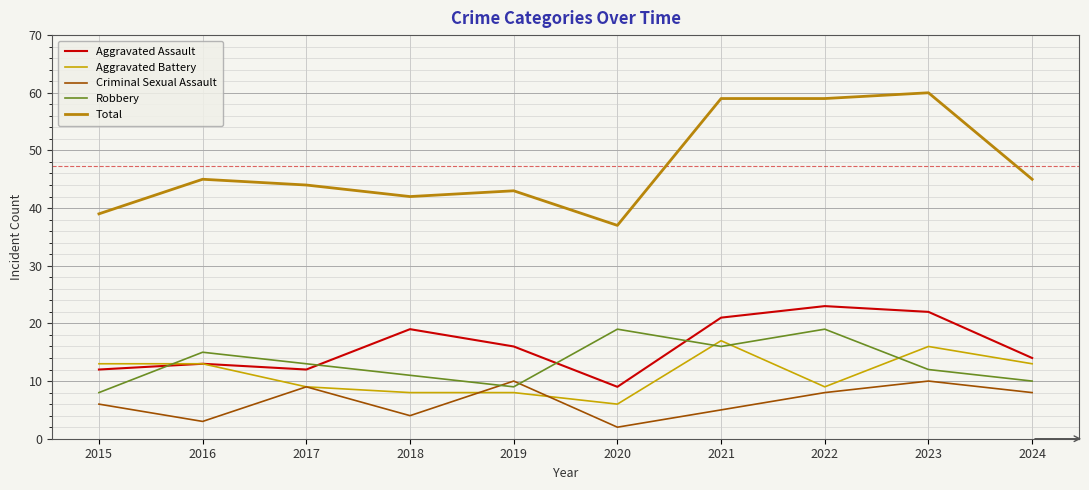

What are all the series names shown in the legend?

Aggravated Assault, Aggravated Battery, Criminal Sexual Assault, Robbery, Total